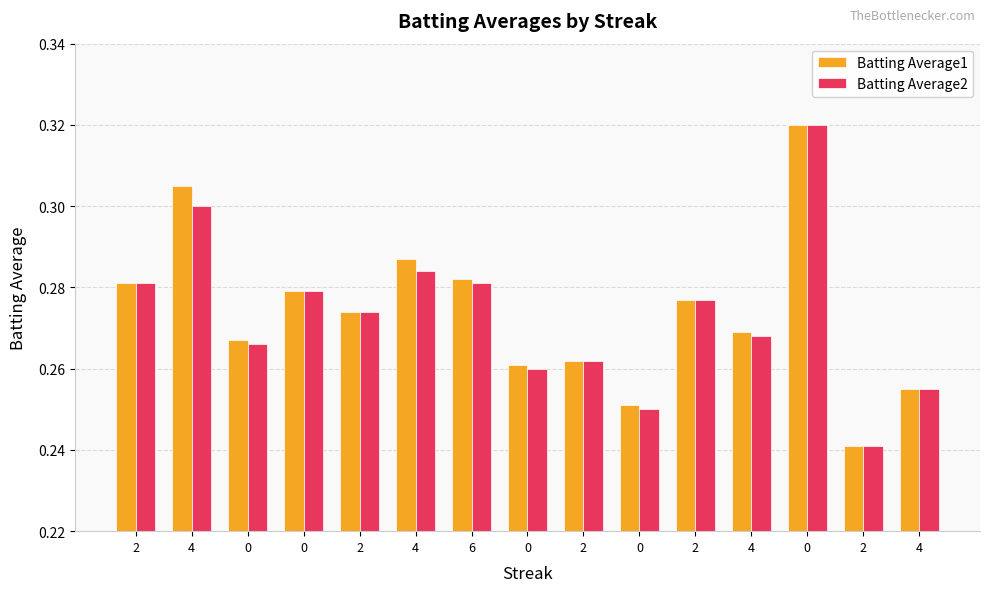

Rank the series at 6 from lowest to highest value.

Batting Average2, Batting Average1